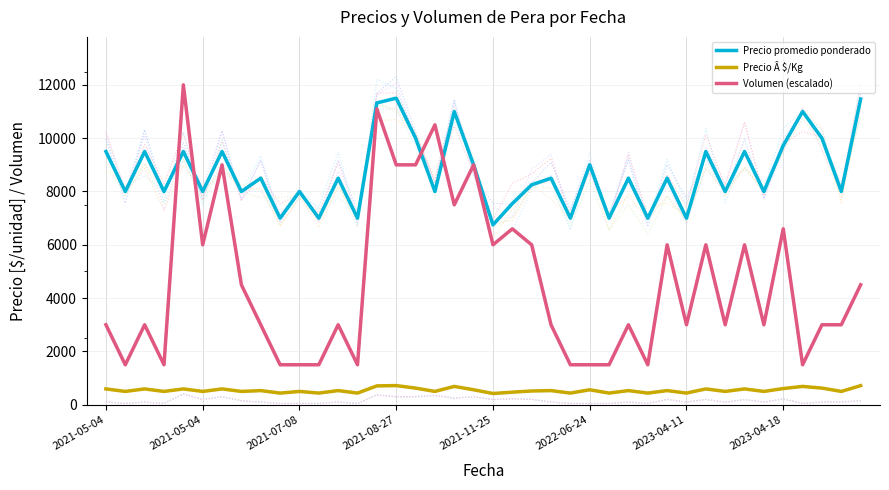

Does the chart display data point markers on the line(s)?

No